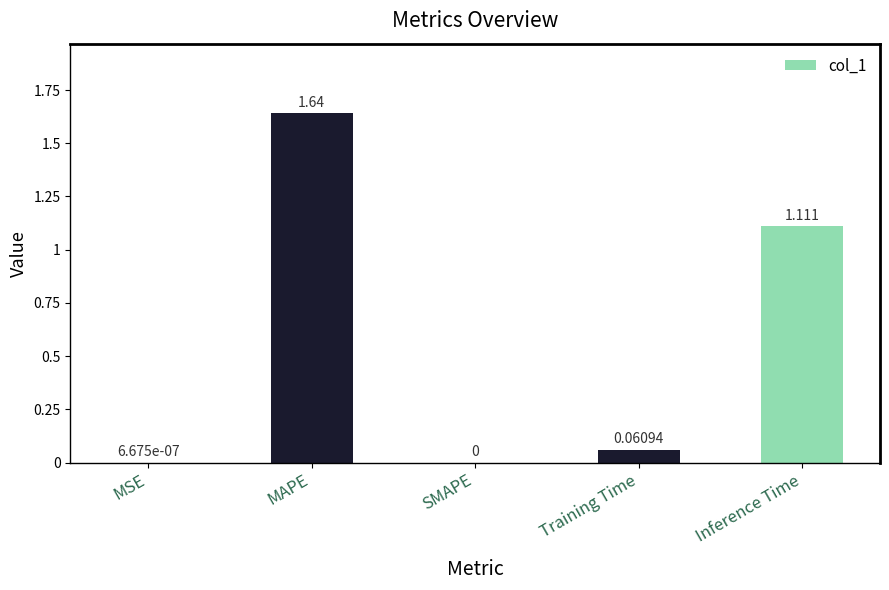

Between MAPE and Training Time, which is larger?

MAPE